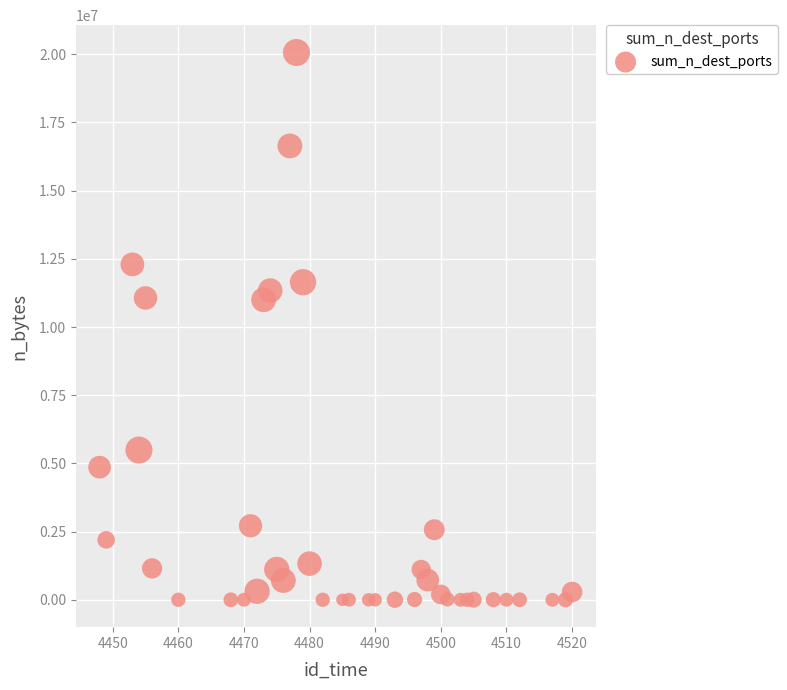

What is the range of Y values (max minus min)?

20061608